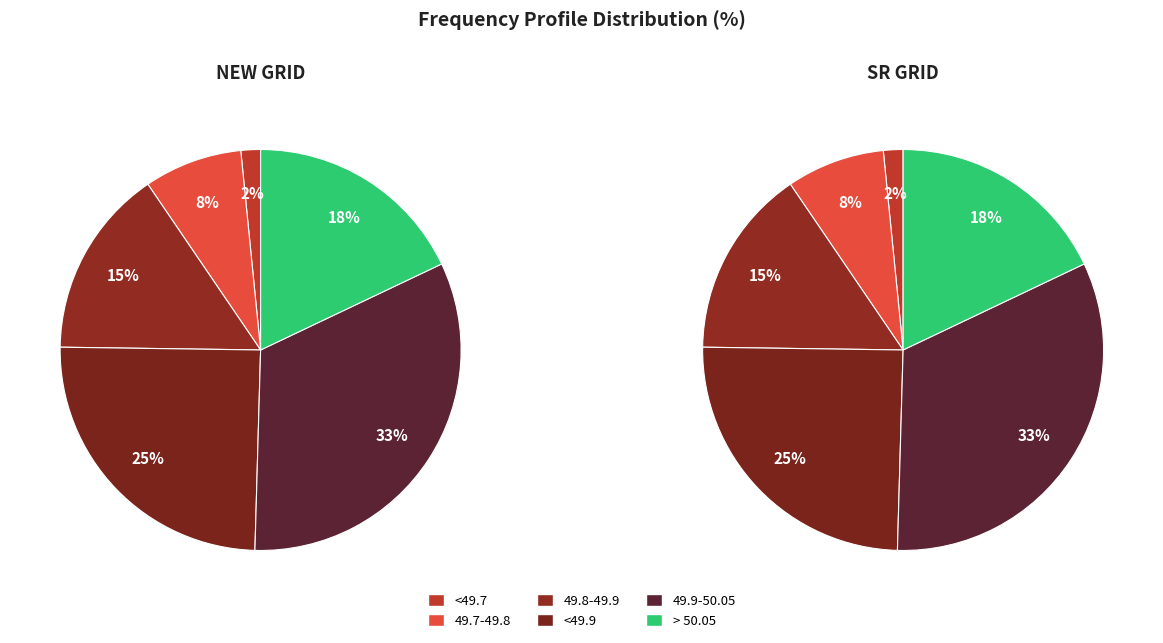

To the nearest percent, what is the average slice percentage?

17%